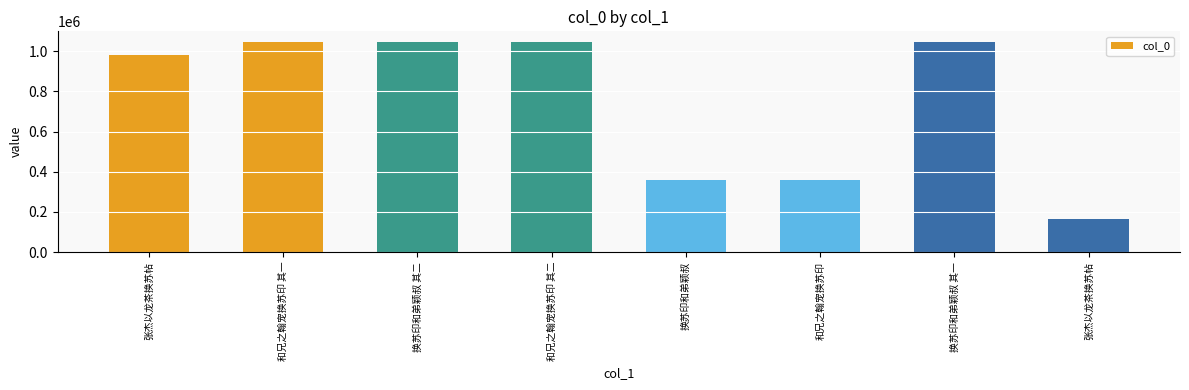

What is the difference between the values at 张杰以龙茶换苏帖 and 和兄之翰宠换苏印 其一?

67924